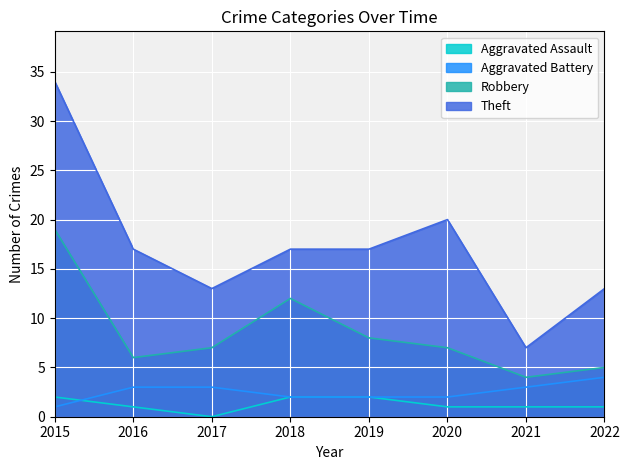

What is the average value of the Theft series?

17